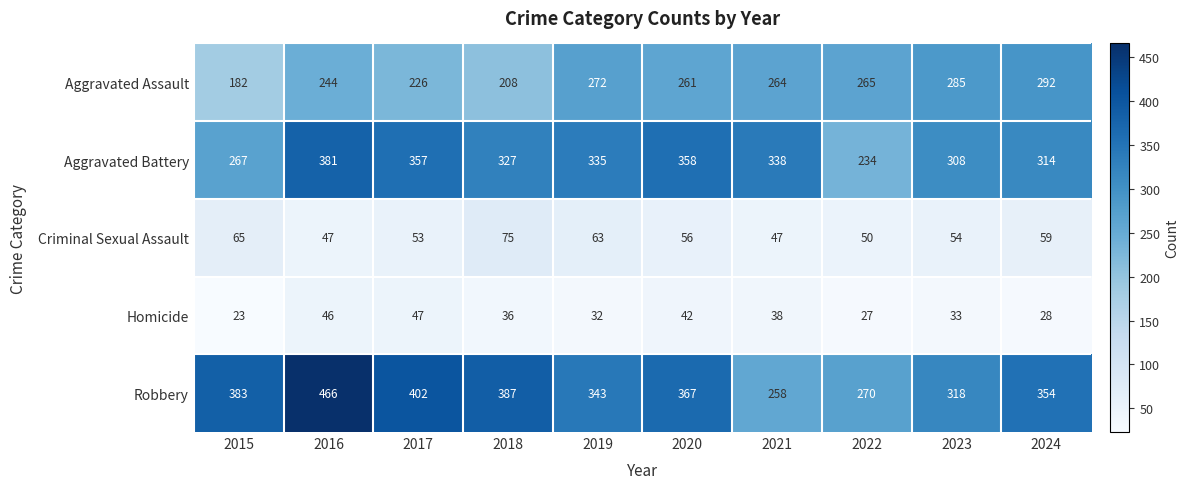

What is the spread (max minus min) of values at 2019?

311